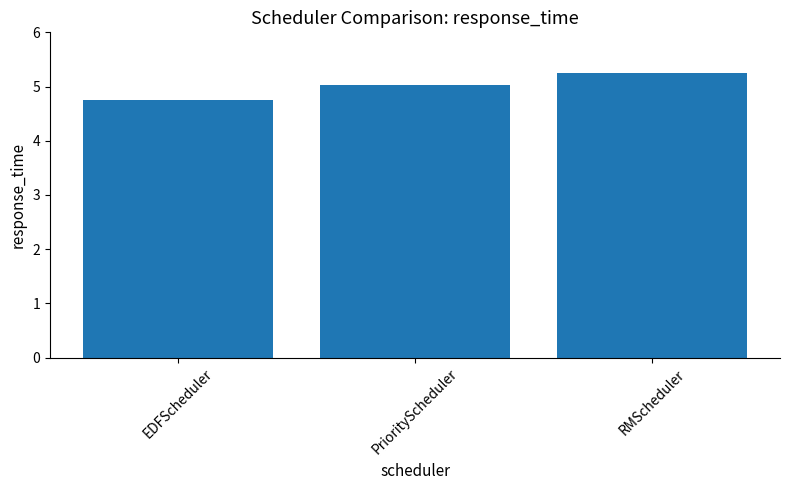

Which category has the lowest value across all series?

EDFScheduler